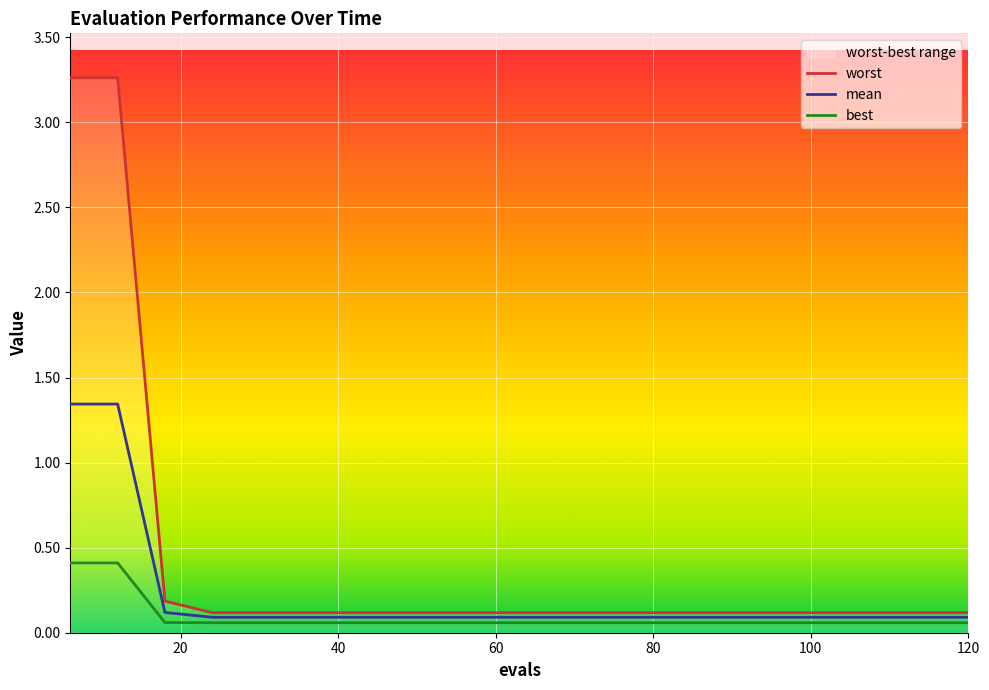

Reading left to right, transcribe all the data shown in this chart.

mean: 1.3	1.3	0.1	0.1	0.1	0.1	0.1	0.1	0.1	0.1	0.1	0.1	0.1	0.1	0.1	0.1	0.1	0.1	0.1	0.1
best: 0.4	0.4	0.1	0.1	0.1	0.1	0.1	0.1	0.1	0.1	0.1	0.1	0.1	0.1	0.1	0.1	0.1	0.1	0.1	0.1
worst: 3.3	3.3	0.2	0.1	0.1	0.1	0.1	0.1	0.1	0.1	0.1	0.1	0.1	0.1	0.1	0.1	0.1	0.1	0.1	0.1